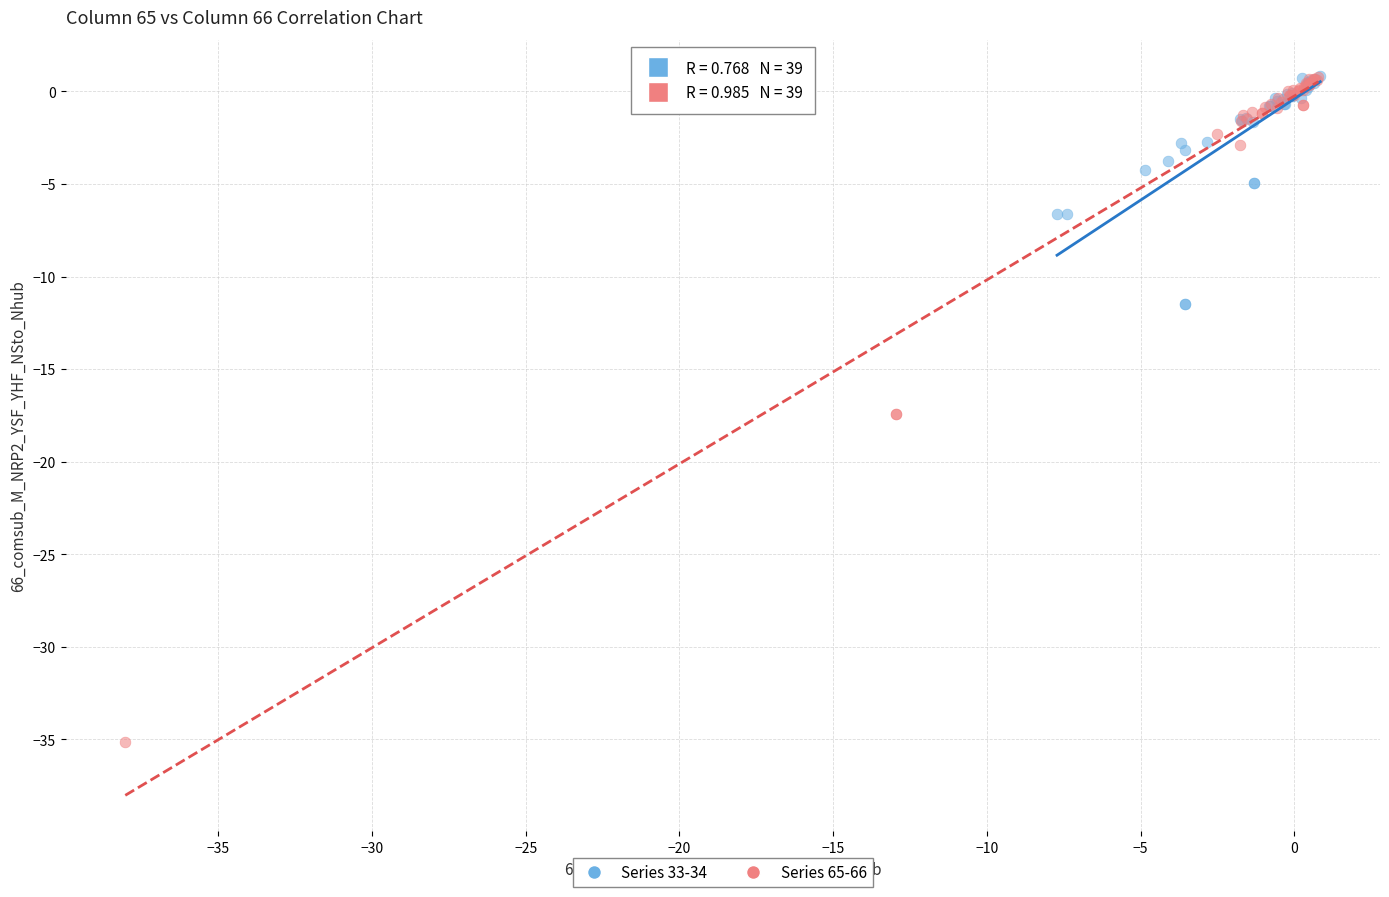

What are all the series names shown in the legend?

Series 33-34, Series 65-66